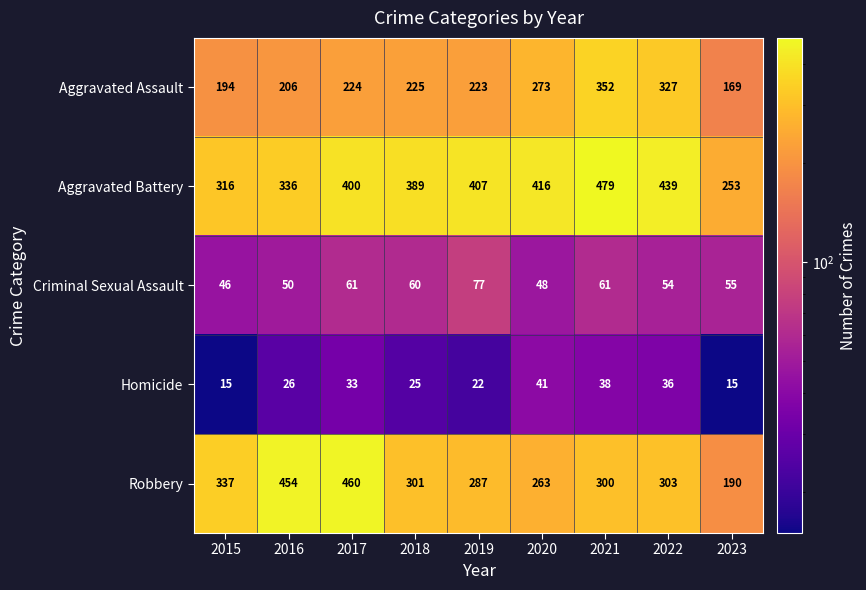

Which series has the widest spread of values?

Robbery